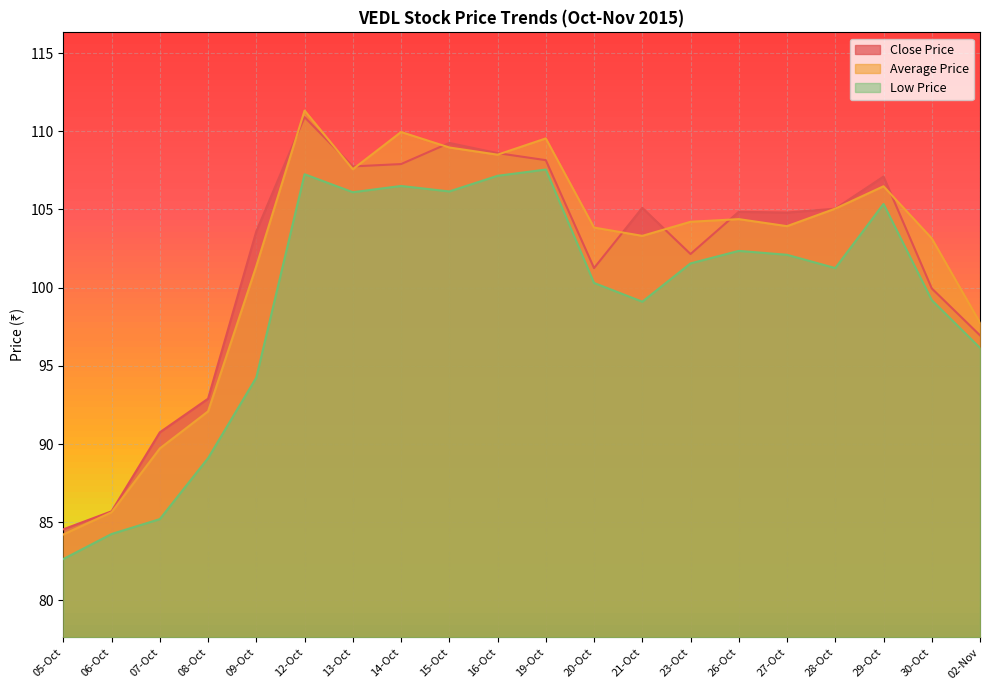

At which label is Average Price closest to 97?

02-Nov